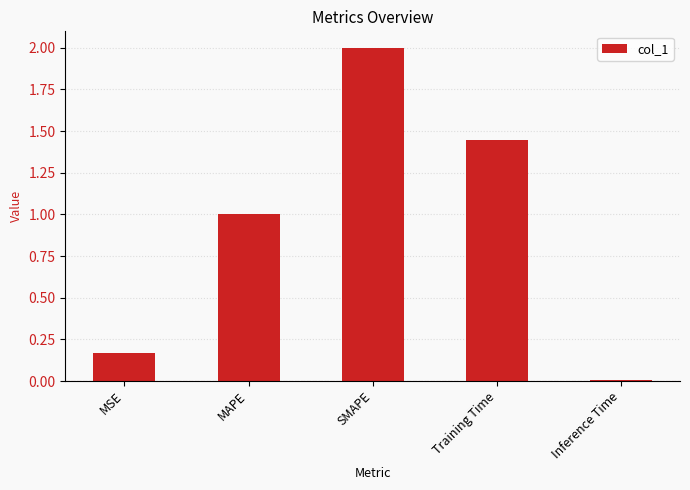

What is the sum of the values at MSE and Training Time?

1.6